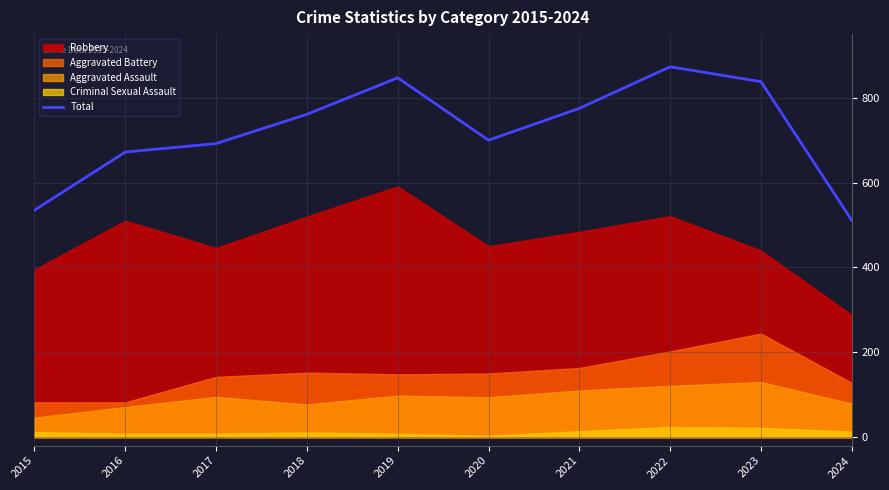

What is the value of the 4th point from the left?

761